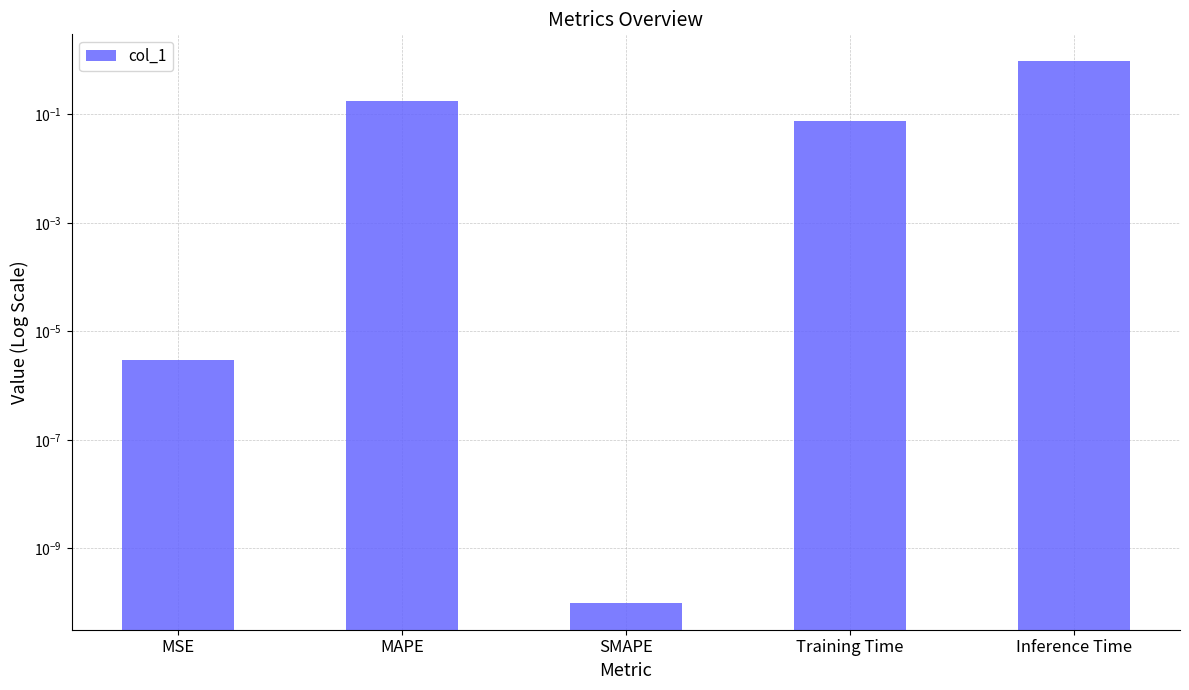

The chart shows a value of 0.1 at Training Time. True or false?

True